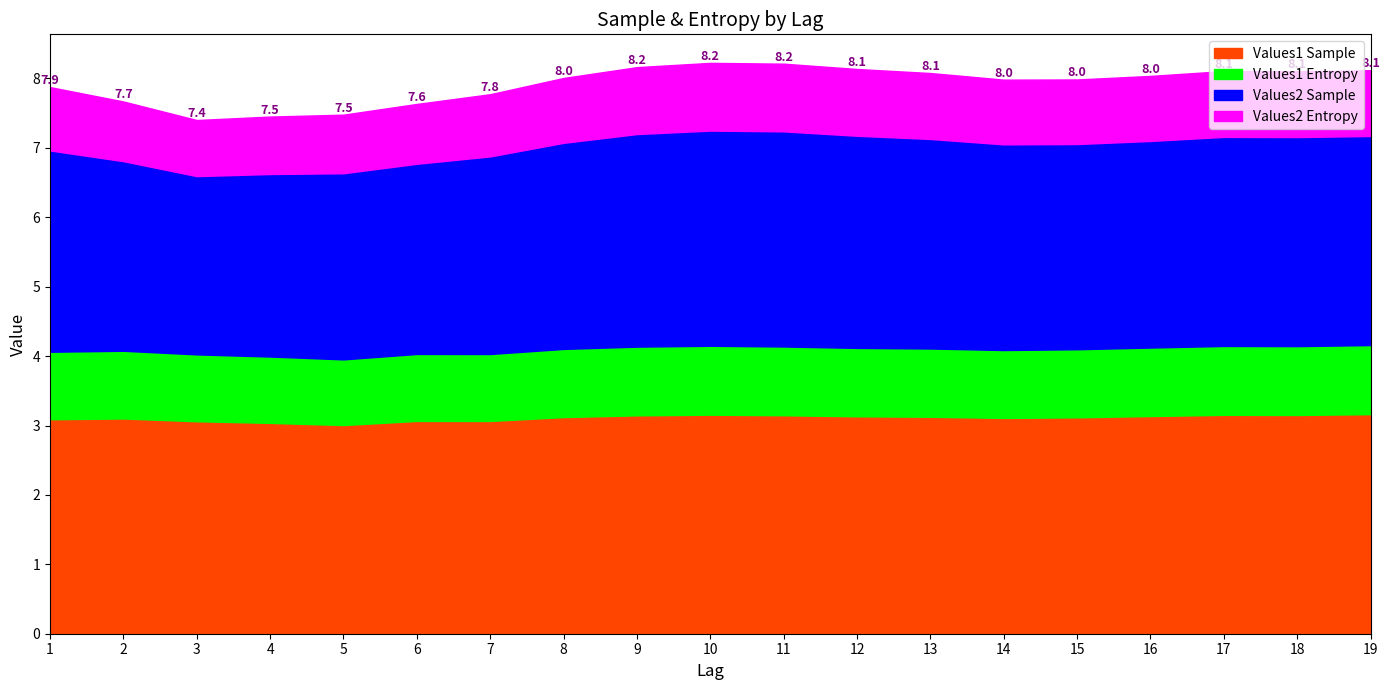

True or false: Values1 Sample has more than 1 interior local peaks.

True